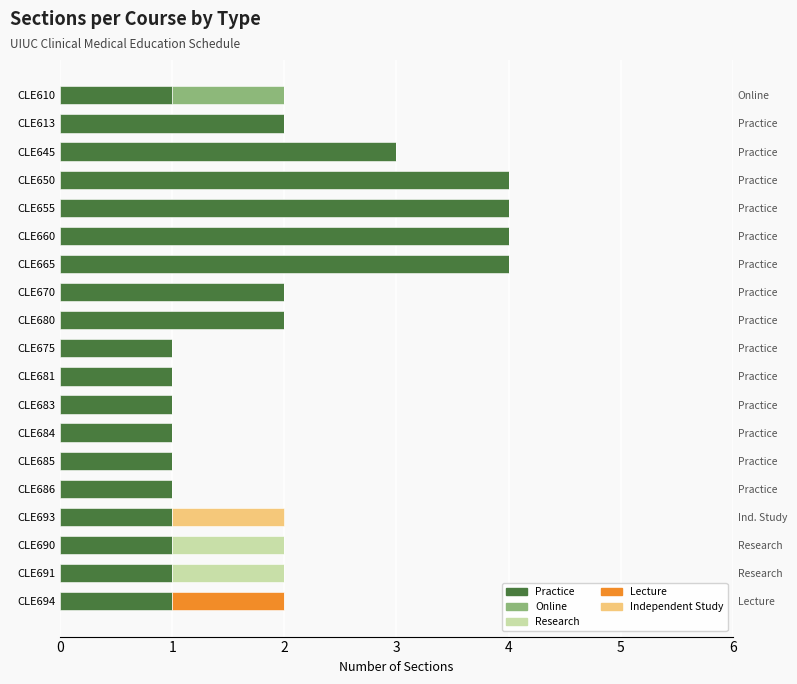

Does the chart contain any negative values?

No